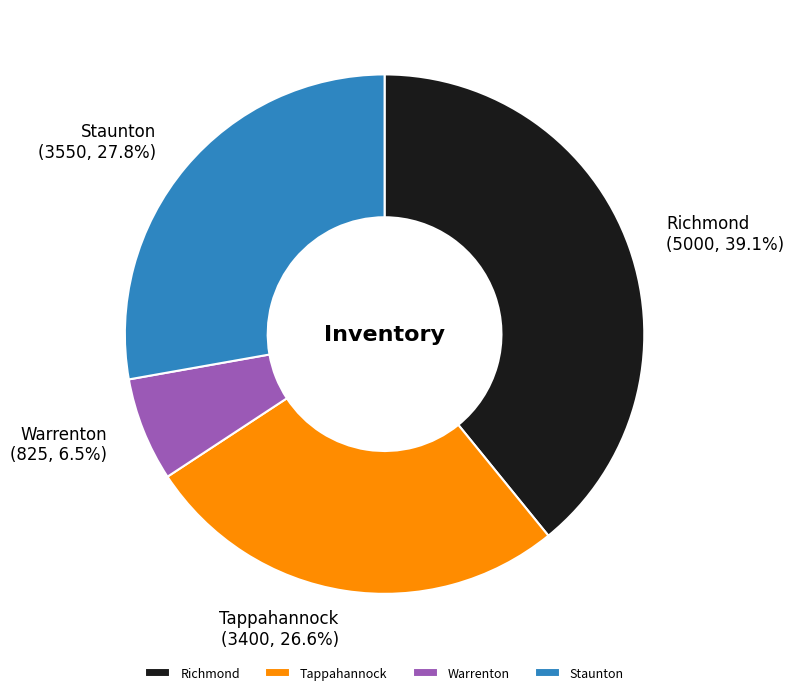

What portion of the pie excludes Staunton?

72.2%